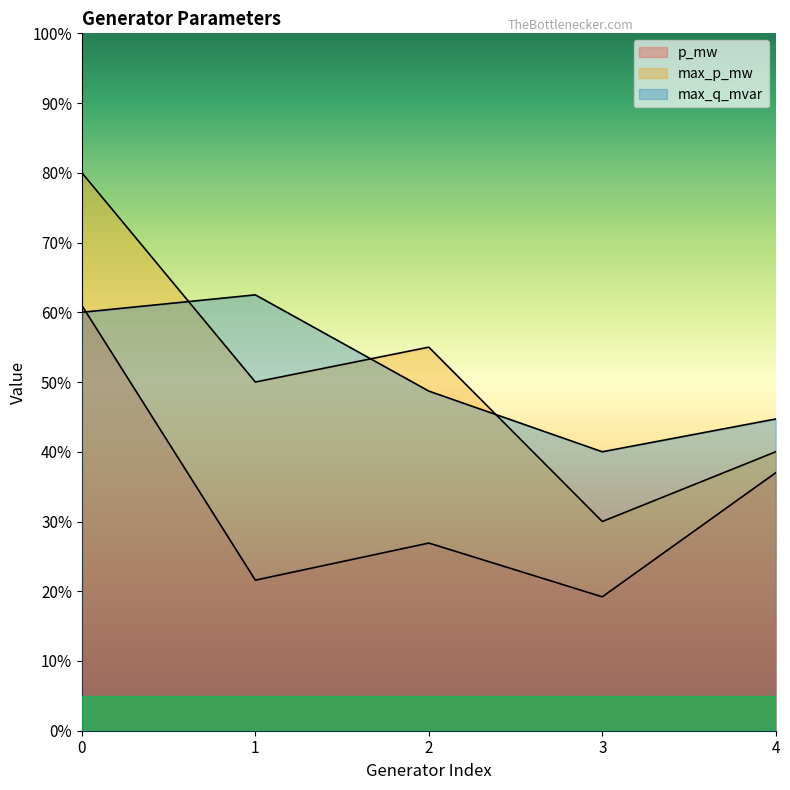

Rank the series by their maximum value, from highest to lowest.

max_p_mw, max_q_mvar, p_mw